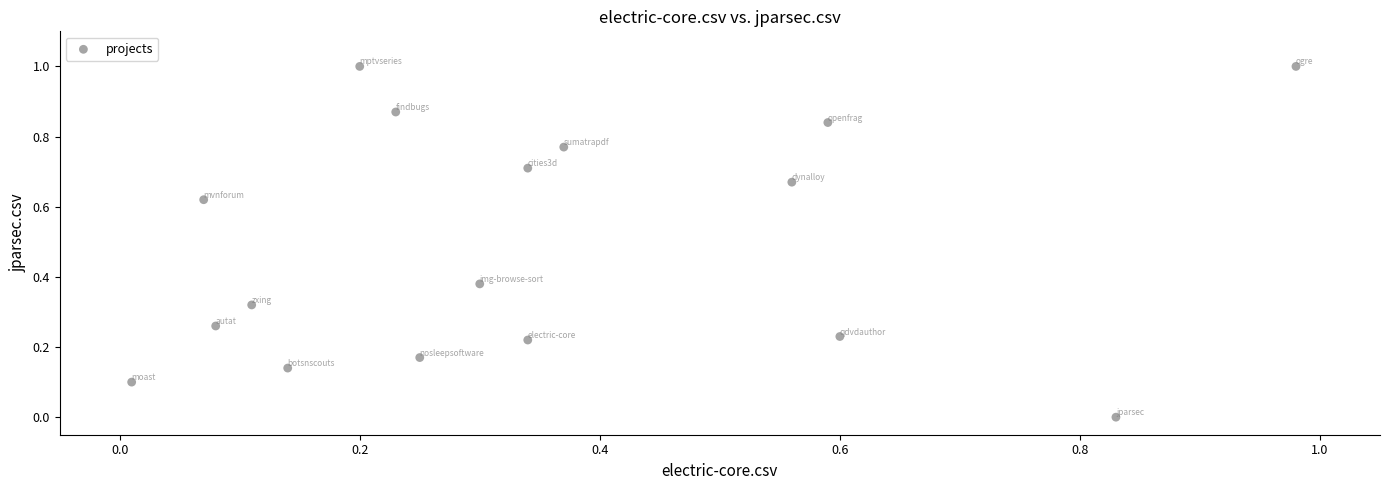

What is the range of Y values (max minus min)?

1.0